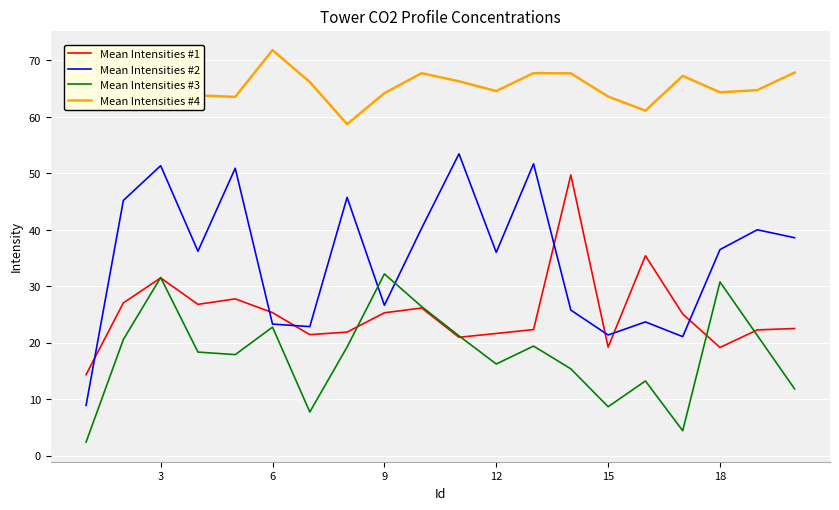

Does the chart display data point markers on the line(s)?

No